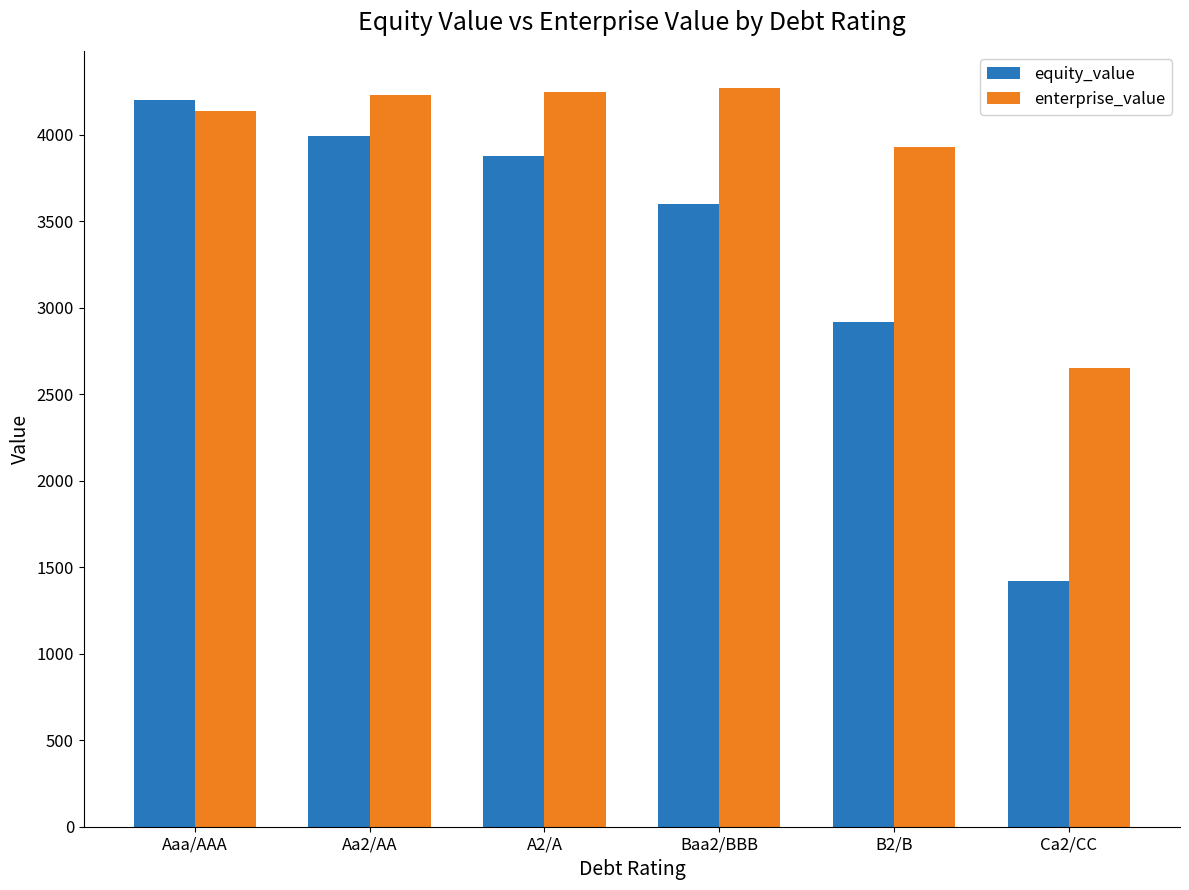

Which category has the lowest value in the equity_value series?

Ca2/CC